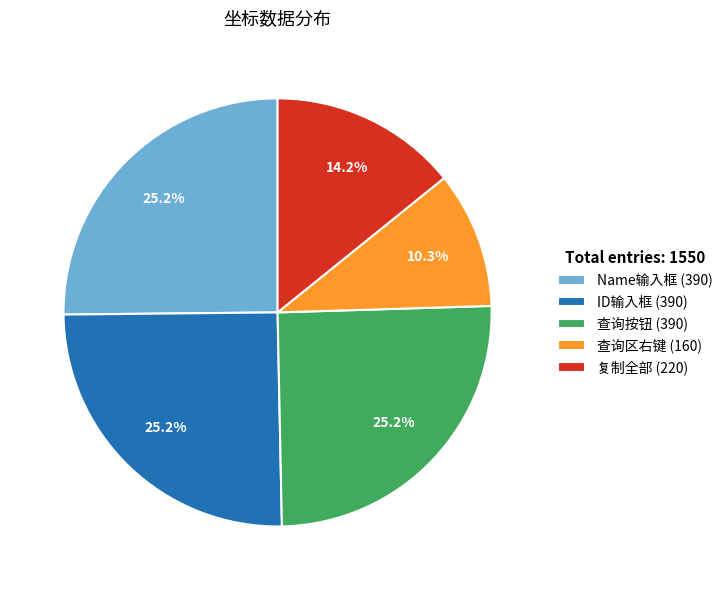

Is it true that 查询按钮 is 25% of the pie?

True